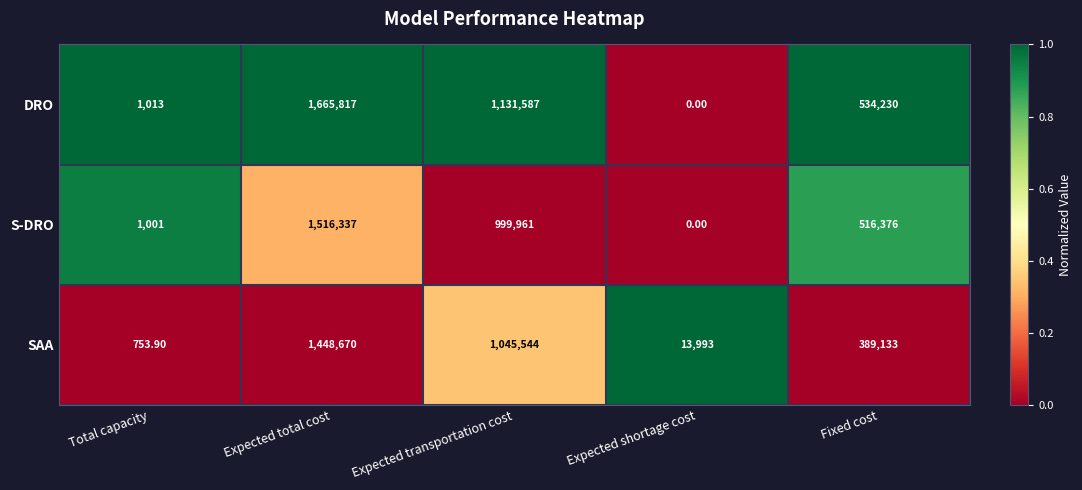

Count the number of categories in the chart.

5